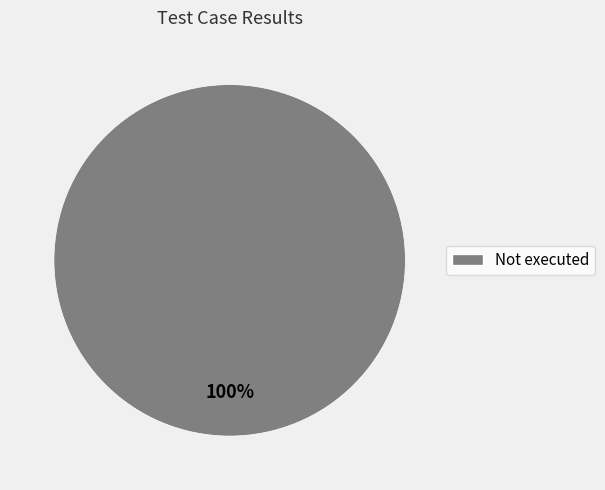

Is there any slice that represents more than half of the pie?

Yes